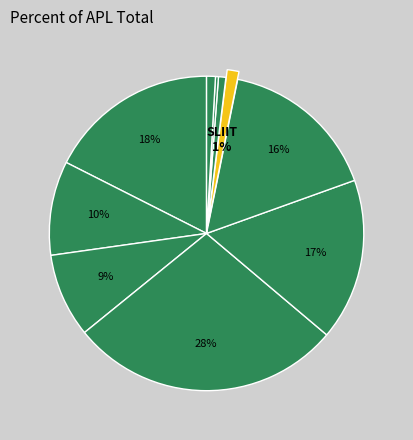

Count the number of slices in the pie.

10